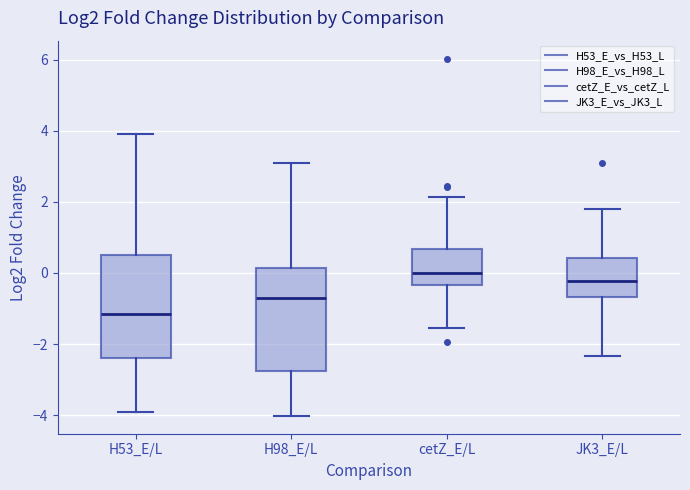

Reading left to right, read every box against the y-axis: the position of its median line, the range the box covers, and the ends of its whiskers. The values are not printed on the chart, so give them approximately, as read against the axis.

H53_E/L: median -1.2, box -2.4 to 0.6, whiskers -4.0 to 4.0
H98_E/L: median -0.6, box -2.8 to 0.2, whiskers -4.0 to 3.0
cetZ_E/L: median 0.0, box -0.4 to 0.6, whiskers -1.6 to 2.2
JK3_E/L: median -0.2, box -0.6 to 0.4, whiskers -2.4 to 1.8